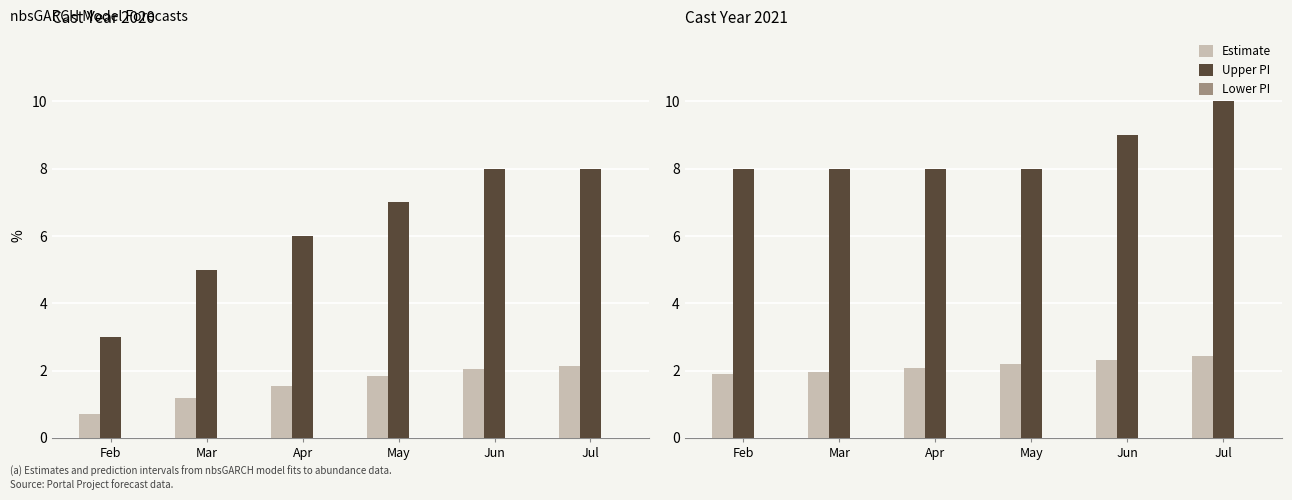

What is the value of the Estimate bar at the 6th from the left?

2.4